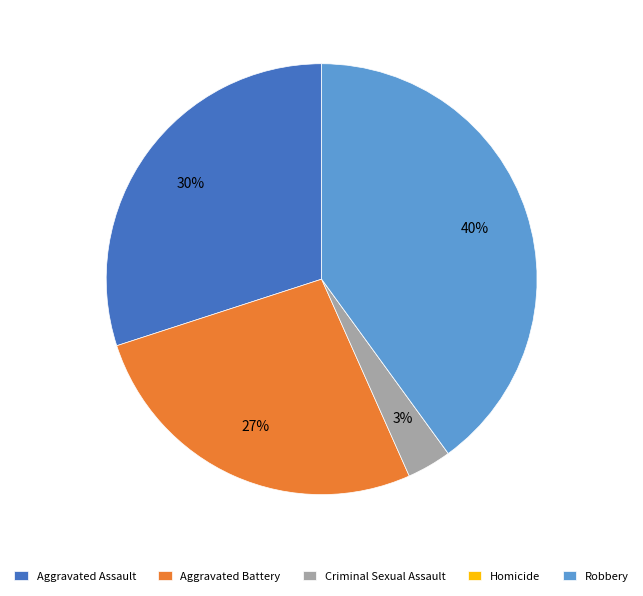

What is the largest slice in the pie chart?

Robbery